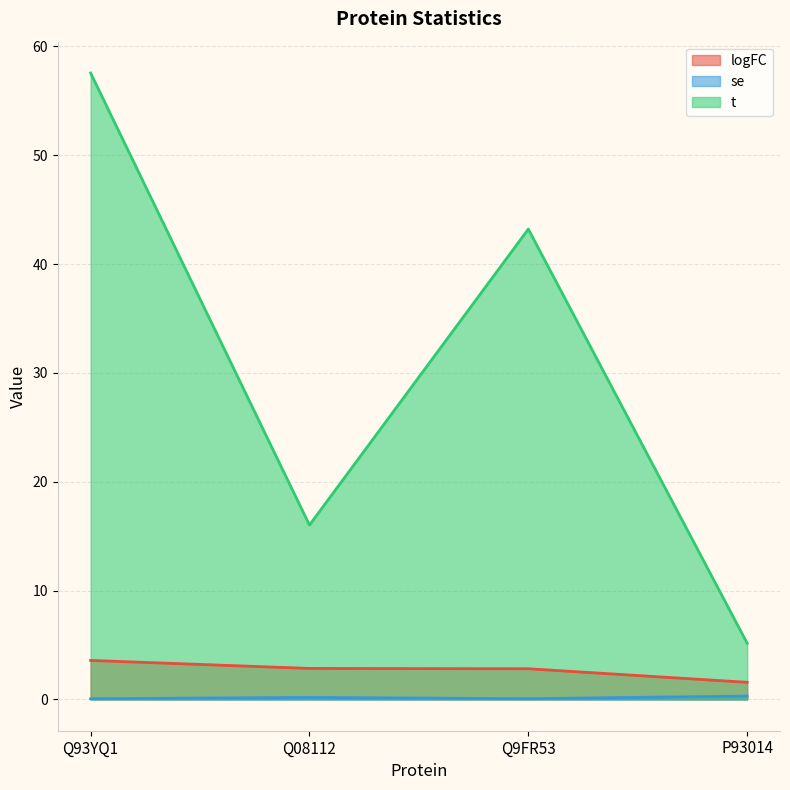

What is the spread (max minus min) of values at Q08112?

15.8